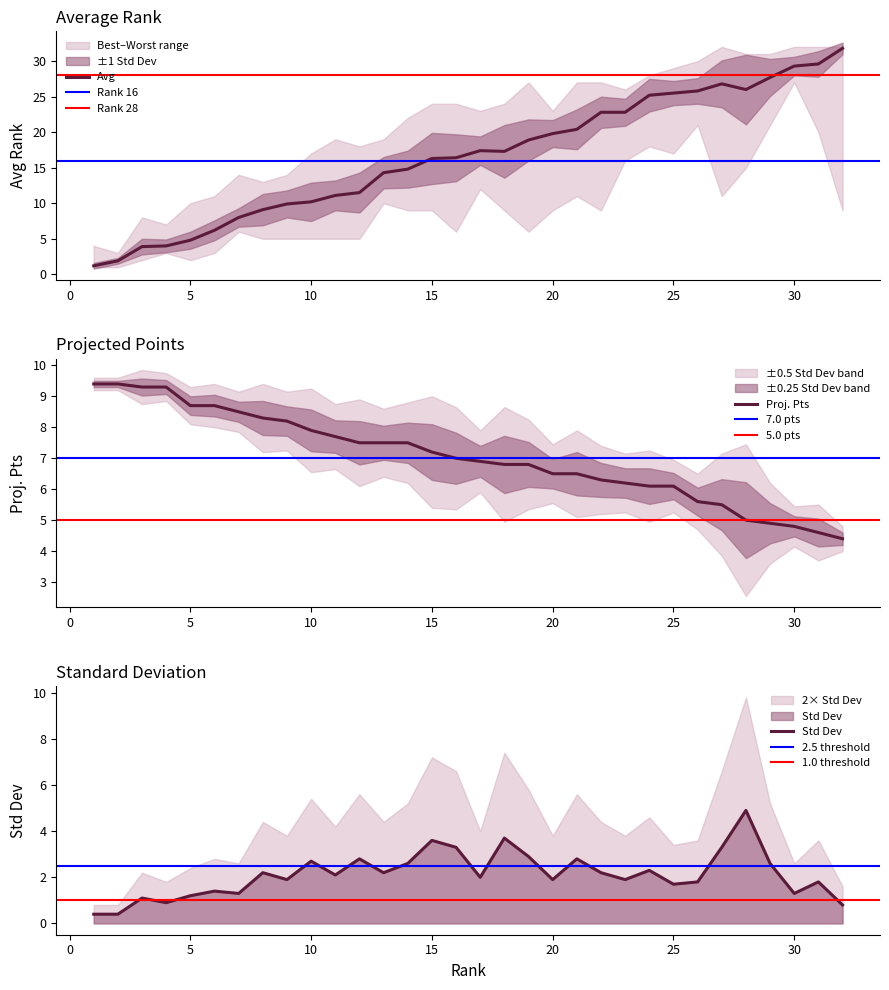

What is the difference between the second highest and second lowest values in the Proj. Pts series?

4.8